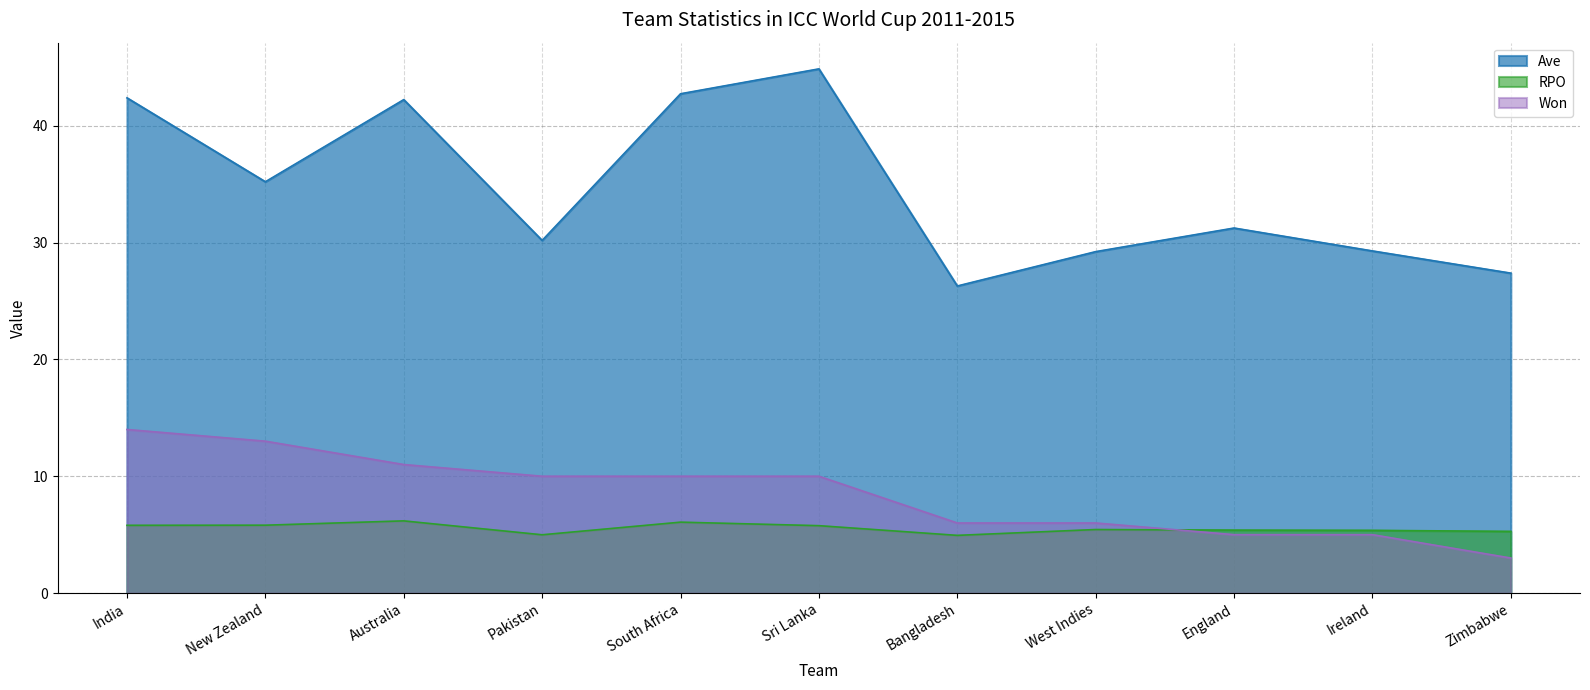

At which category does the chart reach its minimum across all series?

Zimbabwe